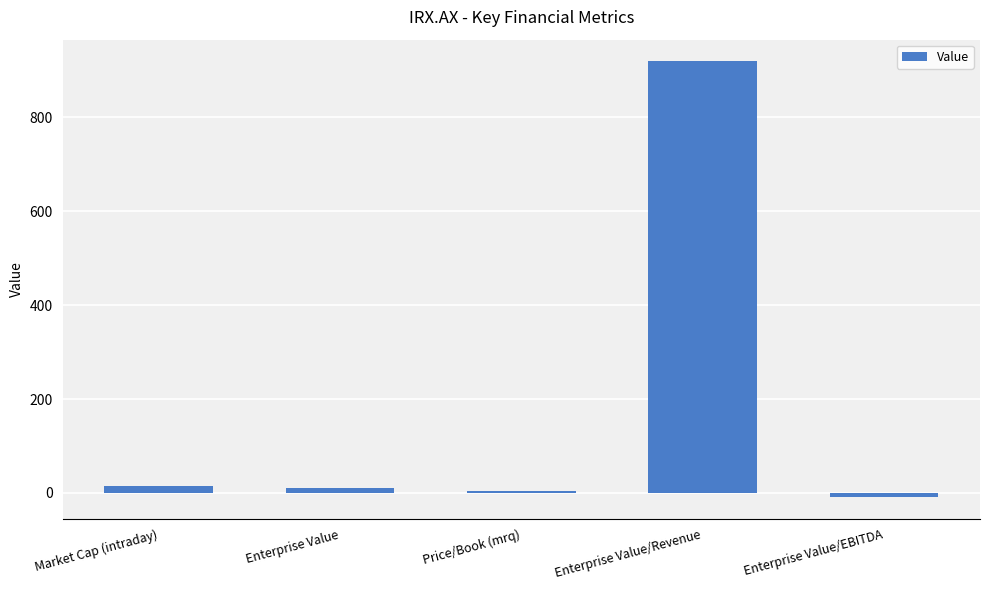

What is the sum of all values?

941.7